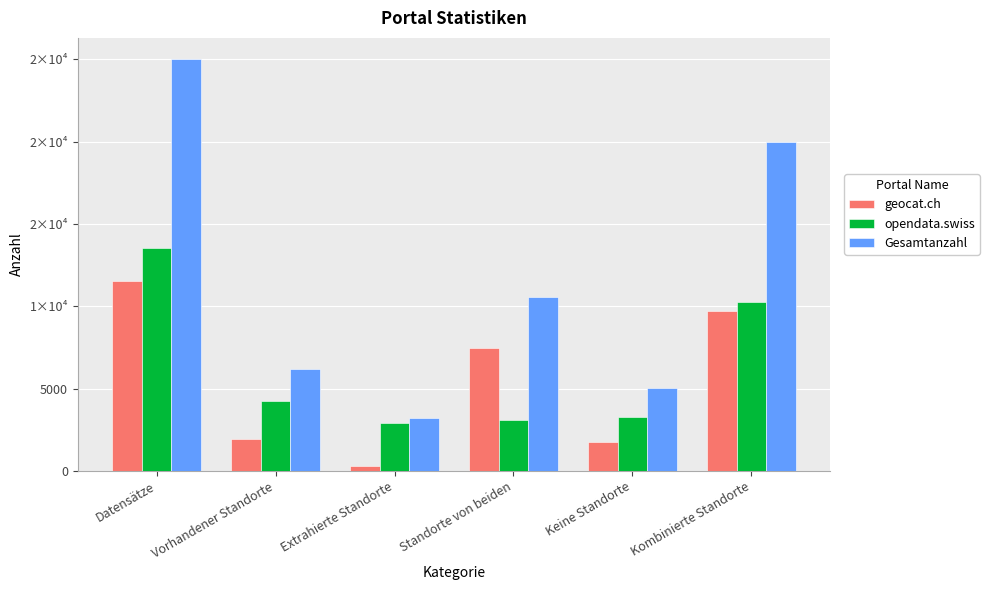

What is the sum of all opendata.swiss values?

37342